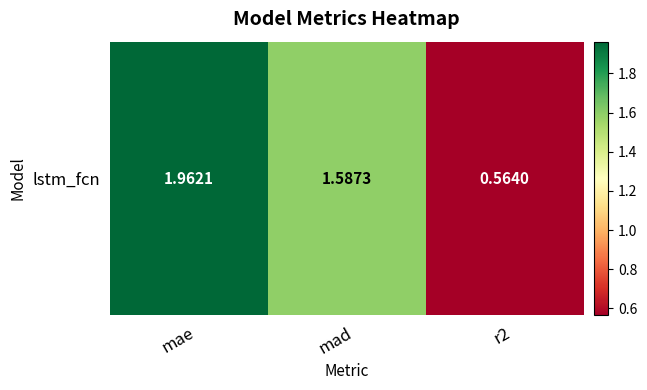

Reading left to right, list all the values displayed in this chart.

mae=2.0	mad=1.6	r2=0.6